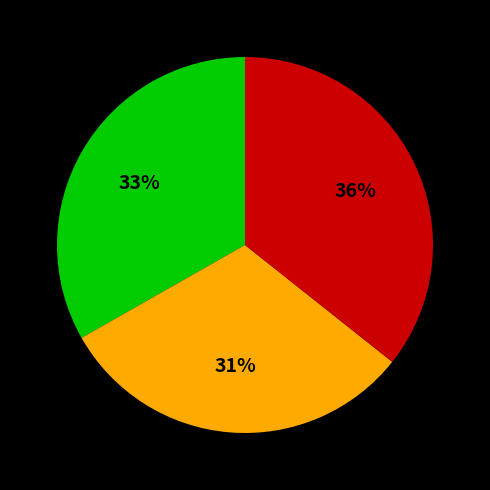

Does any single category account for the majority?

No